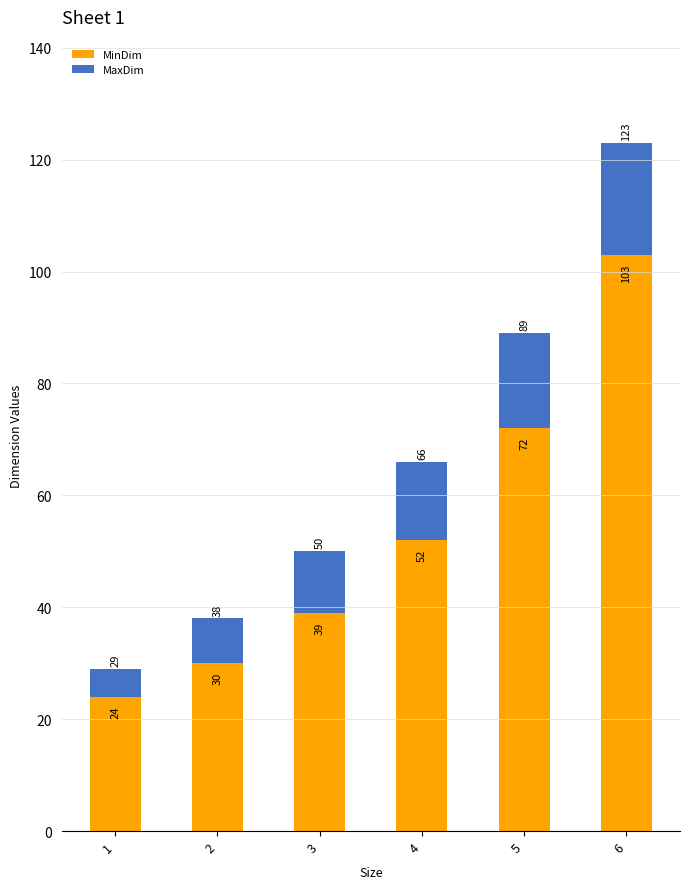

Reading left to right, what are the values for MinDim?

24	30	39	52	72	103